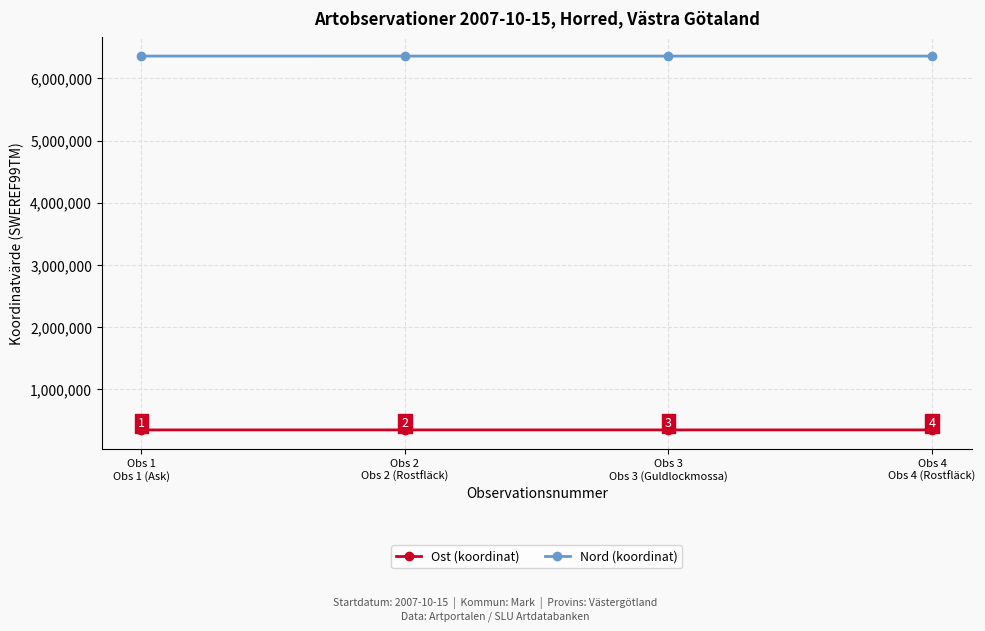

At which category does Nord (koordinat) reach its first local valley?

Obs 2
Obs 2 (Rostfläck)